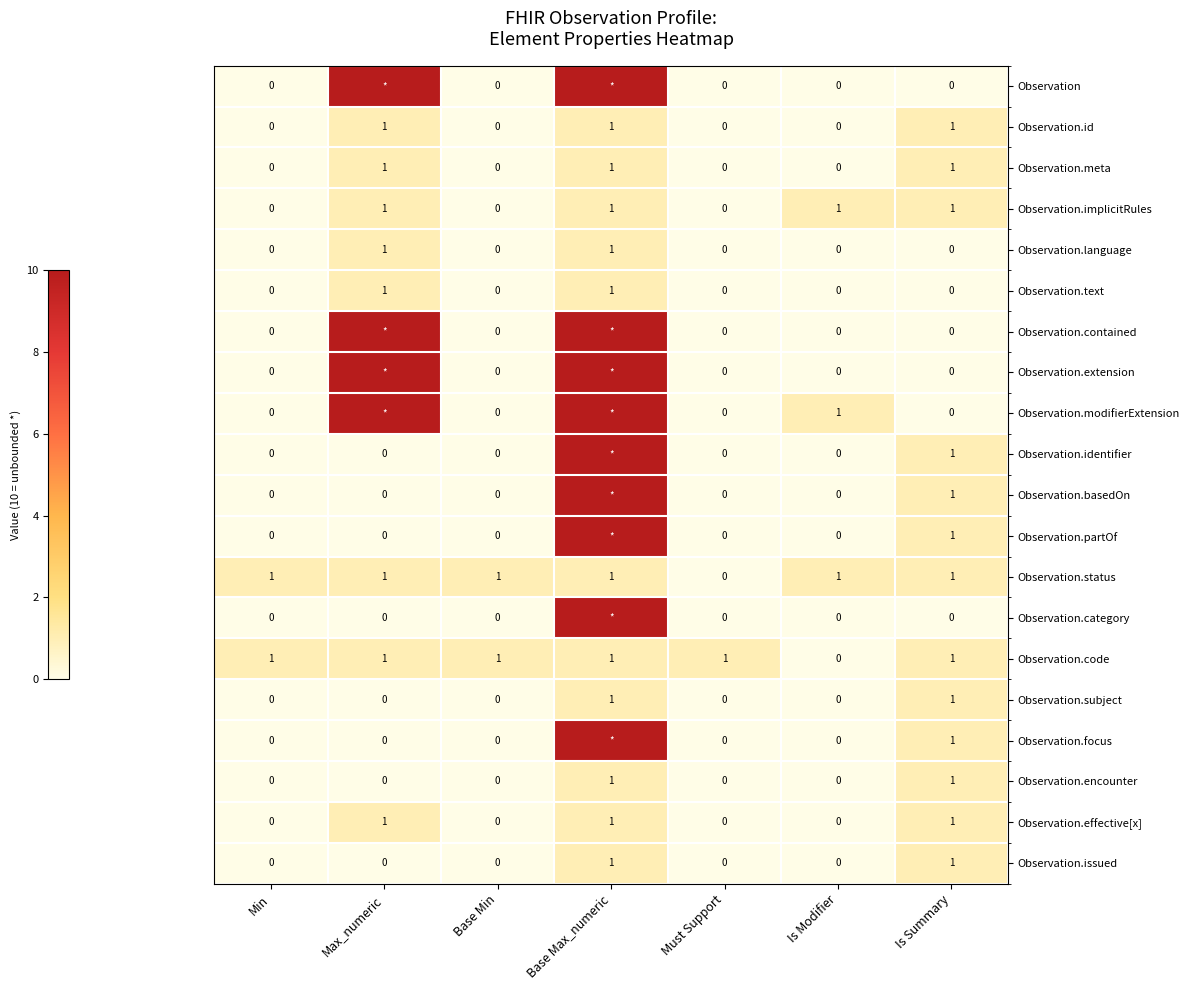

True or false: Observation.status has a value of 1 at Is Summary.

True